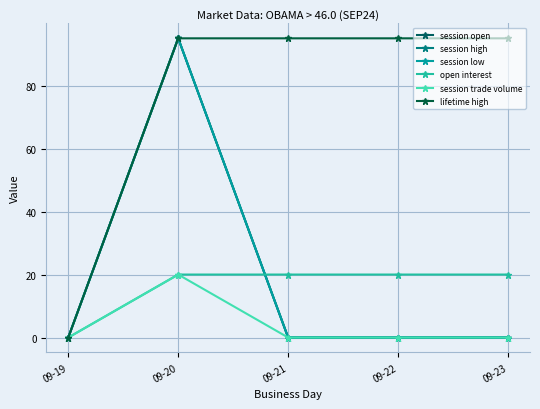

What is the average value of the session low series?

19